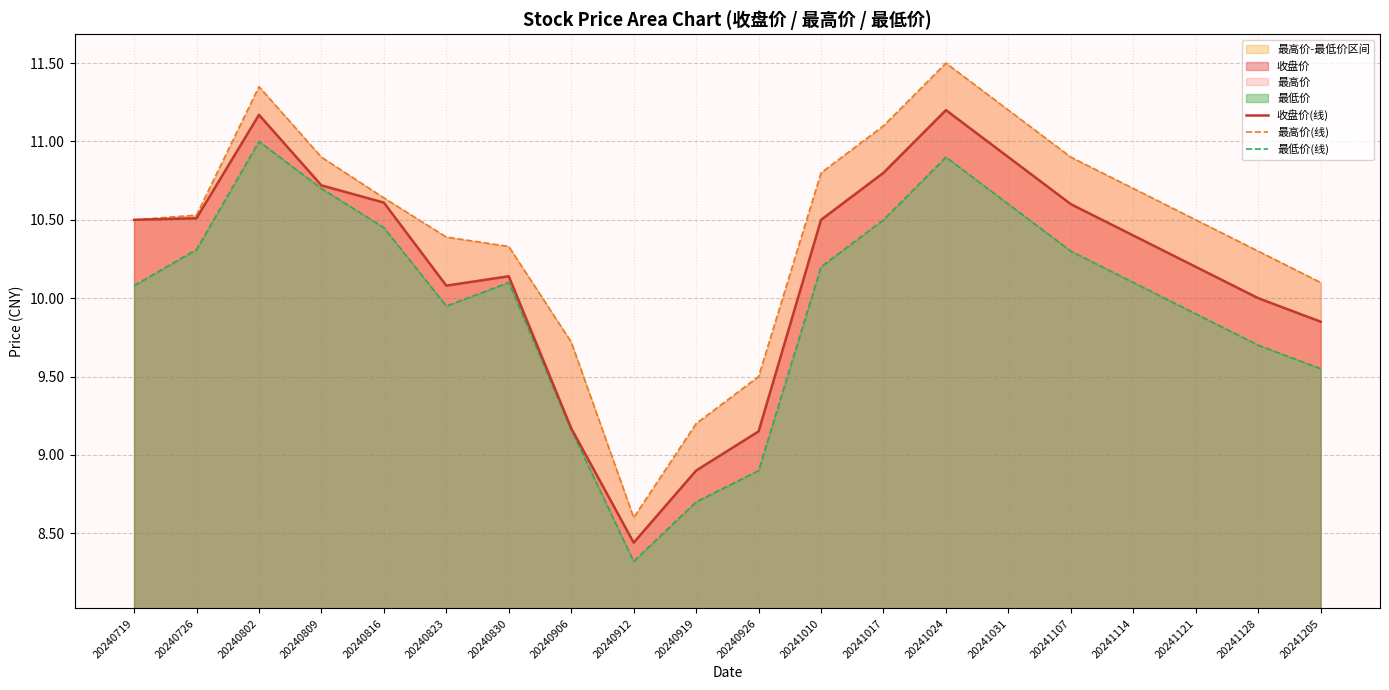

What is the spread (max minus min) of values at 20241010?

0.6